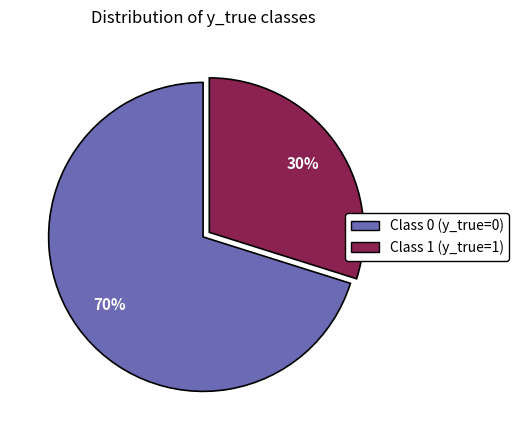

To the nearest percent, what is the average slice percentage?

50%